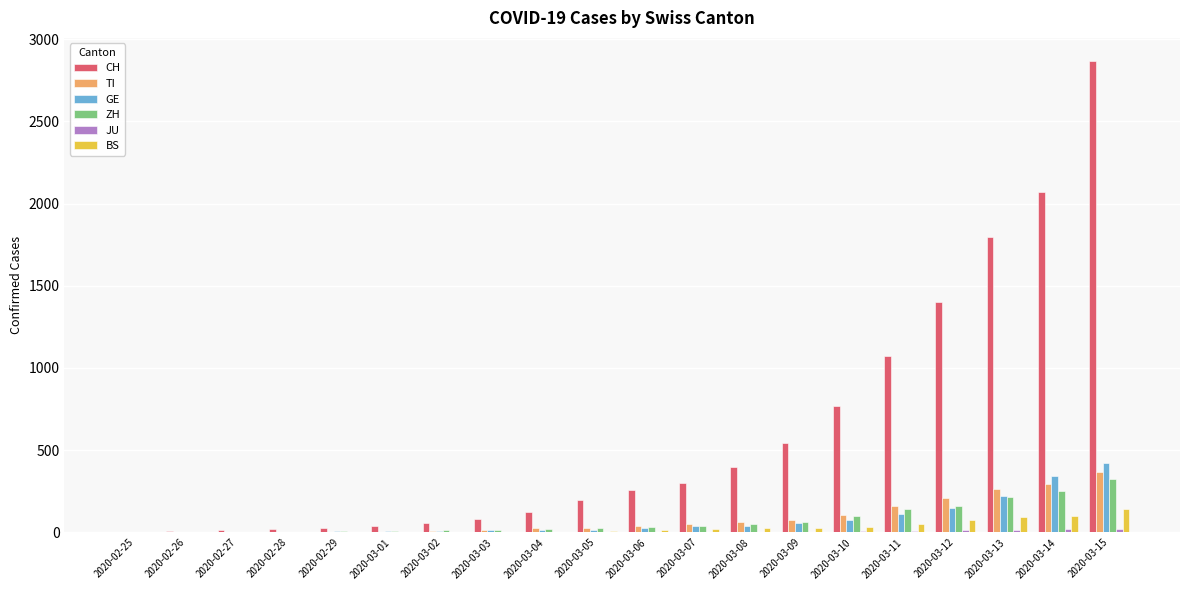

How many distinct data groups are displayed?

6